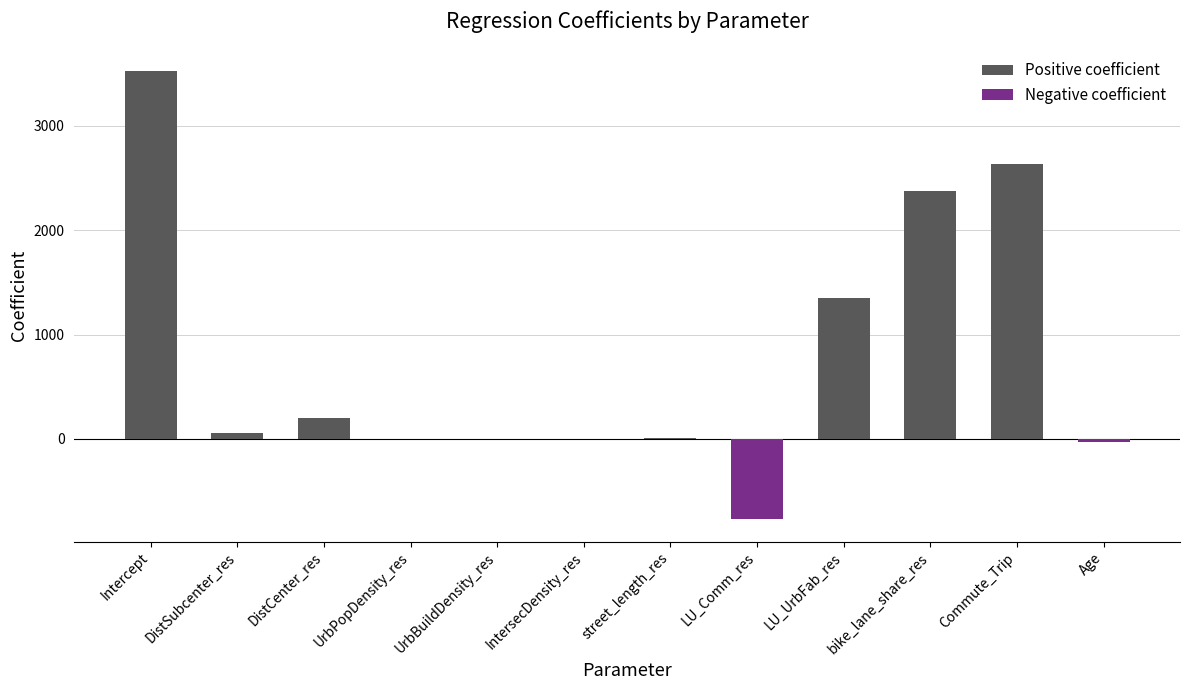

How many data points does each series have?

12